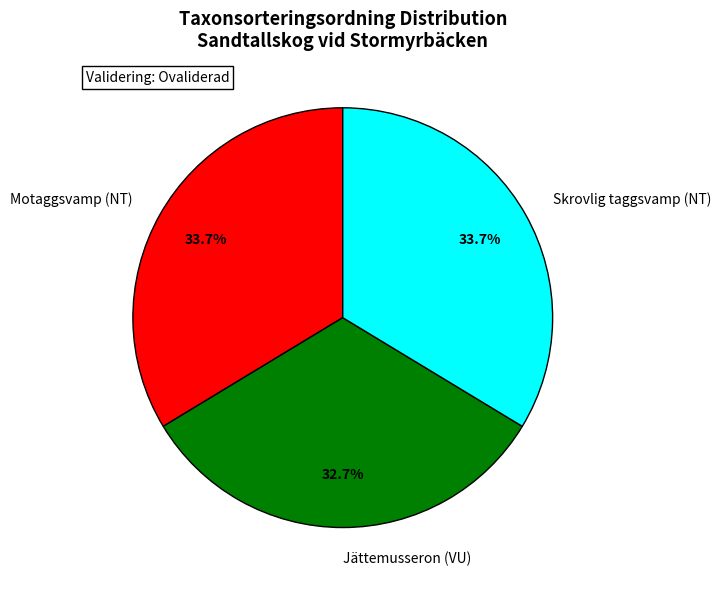

What is the smallest slice in the pie chart?

Jättemusseron (VU)